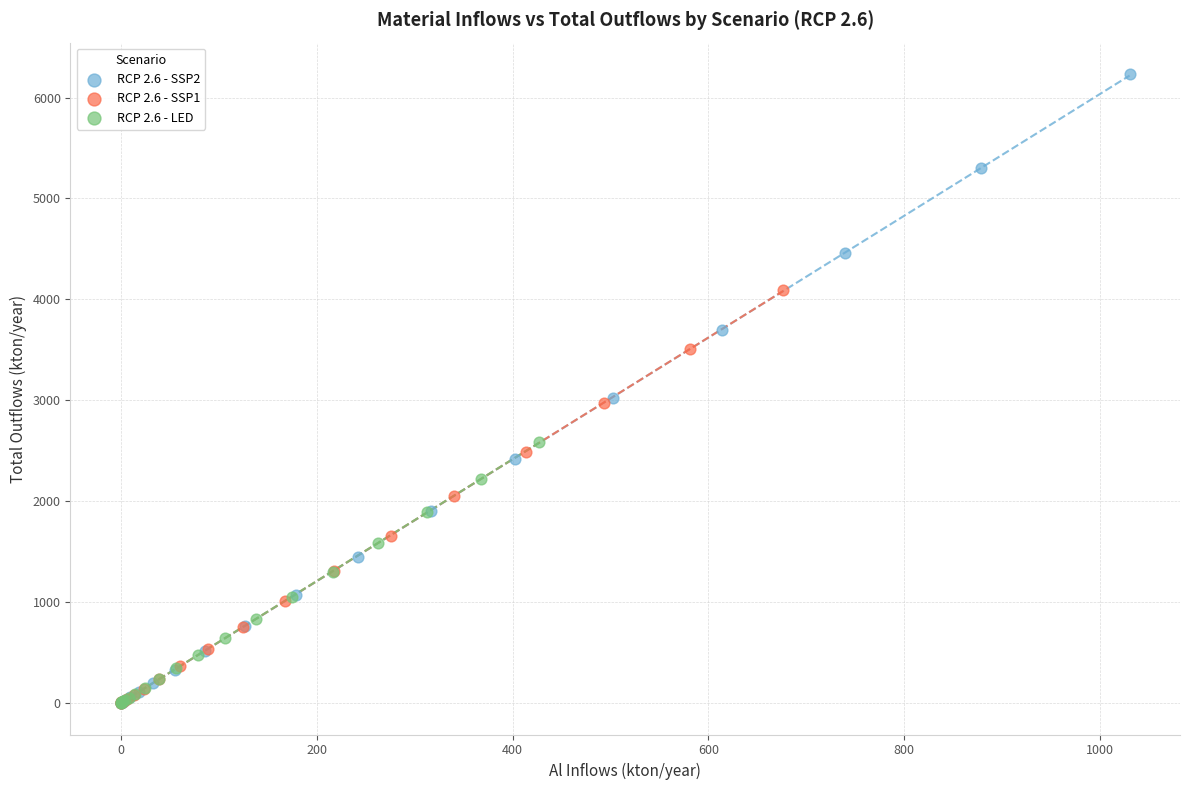

Which series has the widest spread of Y values?

RCP 2.6 - SSP2